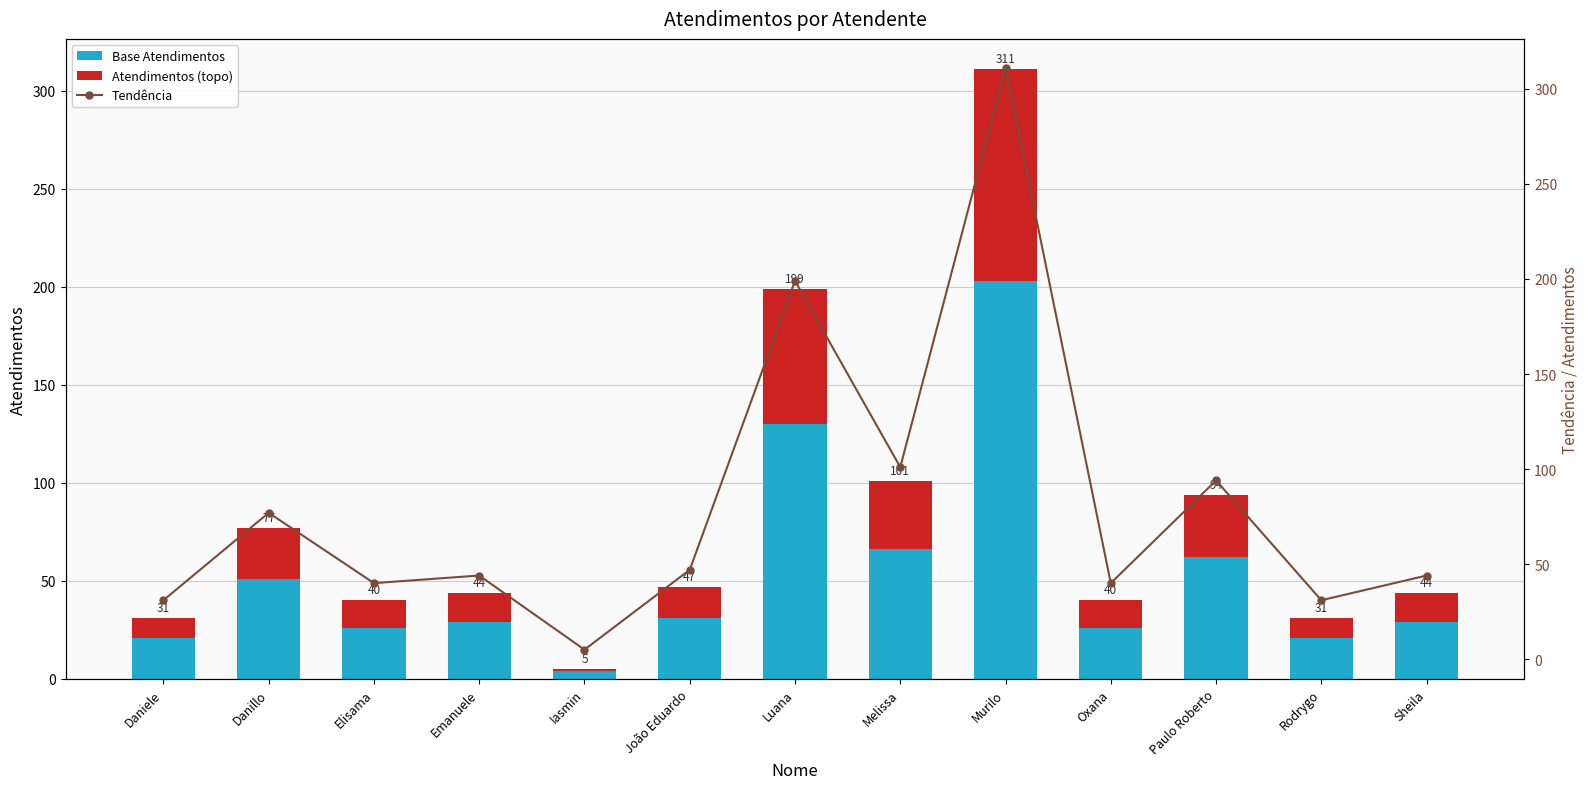

Where does the Tendência (Atendimentos) series first go above 44?

Danillo